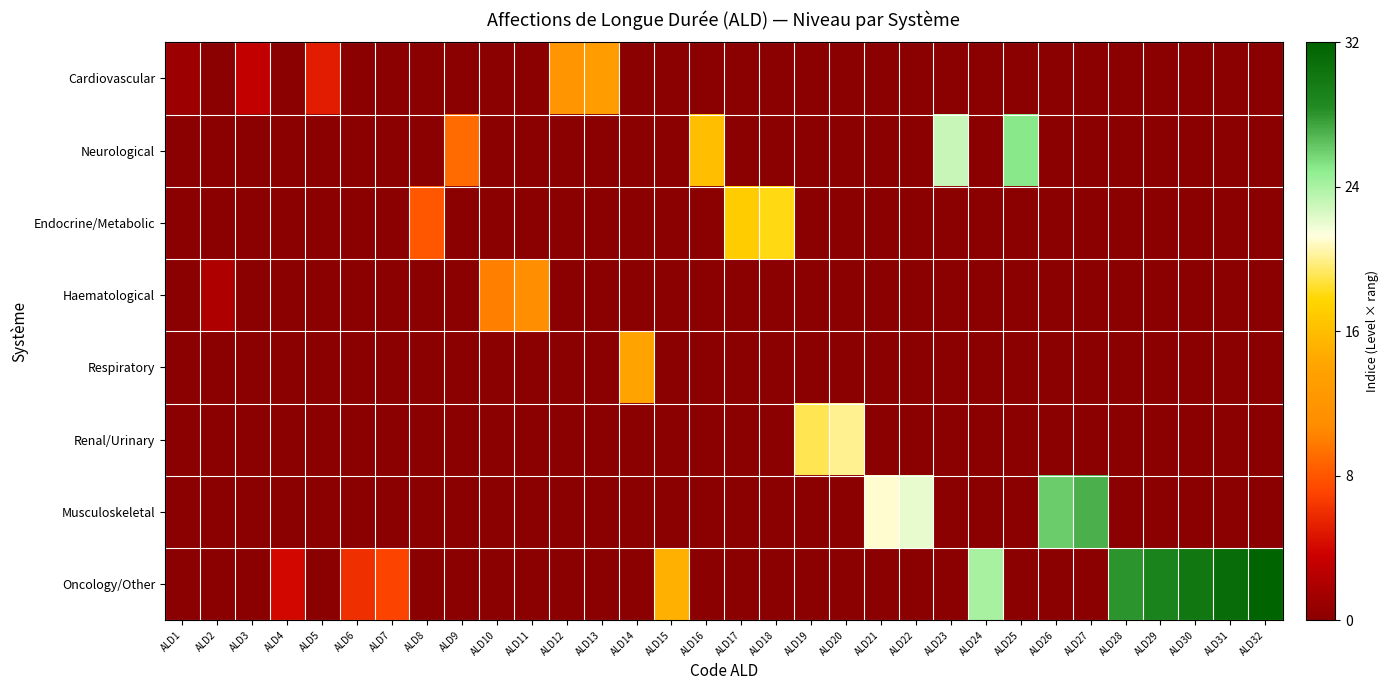

Reading left to right, transcribe all the data shown in this chart.

Cardiovascular: ALD1=1	ALD2=0	ALD3=3	ALD4=0	ALD5=5	ALD6=0	ALD7=0	ALD8=0	ALD9=0	ALD10=0	ALD11=0	ALD12=12	ALD13=13	ALD14=0	ALD15=0	ALD16=0	ALD17=0	ALD18=0	ALD19=0	ALD20=0	ALD21=0	ALD22=0	ALD23=0	ALD24=0	ALD25=0	ALD26=0	ALD27=0	ALD28=0	ALD29=0	ALD30=0	ALD31=0	ALD32=0
Neurological: ALD1=0	ALD2=0	ALD3=0	ALD4=0	ALD5=0	ALD6=0	ALD7=0	ALD8=0	ALD9=9	ALD10=0	ALD11=0	ALD12=0	ALD13=0	ALD14=0	ALD15=0	ALD16=16	ALD17=0	ALD18=0	ALD19=0	ALD20=0	ALD21=0	ALD22=0	ALD23=23	ALD24=0	ALD25=25	ALD26=0	ALD27=0	ALD28=0	ALD29=0	ALD30=0	ALD31=0	ALD32=0
Endocrine/Metabolic: ALD1=0	ALD2=0	ALD3=0	ALD4=0	ALD5=0	ALD6=0	ALD7=0	ALD8=8	ALD9=0	ALD10=0	ALD11=0	ALD12=0	ALD13=0	ALD14=0	ALD15=0	ALD16=0	ALD17=17	ALD18=18	ALD19=0	ALD20=0	ALD21=0	ALD22=0	ALD23=0	ALD24=0	ALD25=0	ALD26=0	ALD27=0	ALD28=0	ALD29=0	ALD30=0	ALD31=0	ALD32=0
Haematological: ALD1=0	ALD2=2	ALD3=0	ALD4=0	ALD5=0	ALD6=0	ALD7=0	ALD8=0	ALD9=0	ALD10=10	ALD11=11	ALD12=0	ALD13=0	ALD14=0	ALD15=0	ALD16=0	ALD17=0	ALD18=0	ALD19=0	ALD20=0	ALD21=0	ALD22=0	ALD23=0	ALD24=0	ALD25=0	ALD26=0	ALD27=0	ALD28=0	ALD29=0	ALD30=0	ALD31=0	ALD32=0
Respiratory: ALD1=0	ALD2=0	ALD3=0	ALD4=0	ALD5=0	ALD6=0	ALD7=0	ALD8=0	ALD9=0	ALD10=0	ALD11=0	ALD12=0	ALD13=0	ALD14=14	ALD15=0	ALD16=0	ALD17=0	ALD18=0	ALD19=0	ALD20=0	ALD21=0	ALD22=0	ALD23=0	ALD24=0	ALD25=0	ALD26=0	ALD27=0	ALD28=0	ALD29=0	ALD30=0	ALD31=0	ALD32=0
Renal/Urinary: ALD1=0	ALD2=0	ALD3=0	ALD4=0	ALD5=0	ALD6=0	ALD7=0	ALD8=0	ALD9=0	ALD10=0	ALD11=0	ALD12=0	ALD13=0	ALD14=0	ALD15=0	ALD16=0	ALD17=0	ALD18=0	ALD19=19	ALD20=20	ALD21=0	ALD22=0	ALD23=0	ALD24=0	ALD25=0	ALD26=0	ALD27=0	ALD28=0	ALD29=0	ALD30=0	ALD31=0	ALD32=0
Musculoskeletal: ALD1=0	ALD2=0	ALD3=0	ALD4=0	ALD5=0	ALD6=0	ALD7=0	ALD8=0	ALD9=0	ALD10=0	ALD11=0	ALD12=0	ALD13=0	ALD14=0	ALD15=0	ALD16=0	ALD17=0	ALD18=0	ALD19=0	ALD20=0	ALD21=21	ALD22=22	ALD23=0	ALD24=0	ALD25=0	ALD26=26	ALD27=27	ALD28=0	ALD29=0	ALD30=0	ALD31=0	ALD32=0
Oncology/Other: ALD1=0	ALD2=0	ALD3=0	ALD4=4	ALD5=0	ALD6=6	ALD7=7	ALD8=0	ALD9=0	ALD10=0	ALD11=0	ALD12=0	ALD13=0	ALD14=0	ALD15=15	ALD16=0	ALD17=0	ALD18=0	ALD19=0	ALD20=0	ALD21=0	ALD22=0	ALD23=0	ALD24=24	ALD25=0	ALD26=0	ALD27=0	ALD28=28	ALD29=29	ALD30=30	ALD31=31	ALD32=32